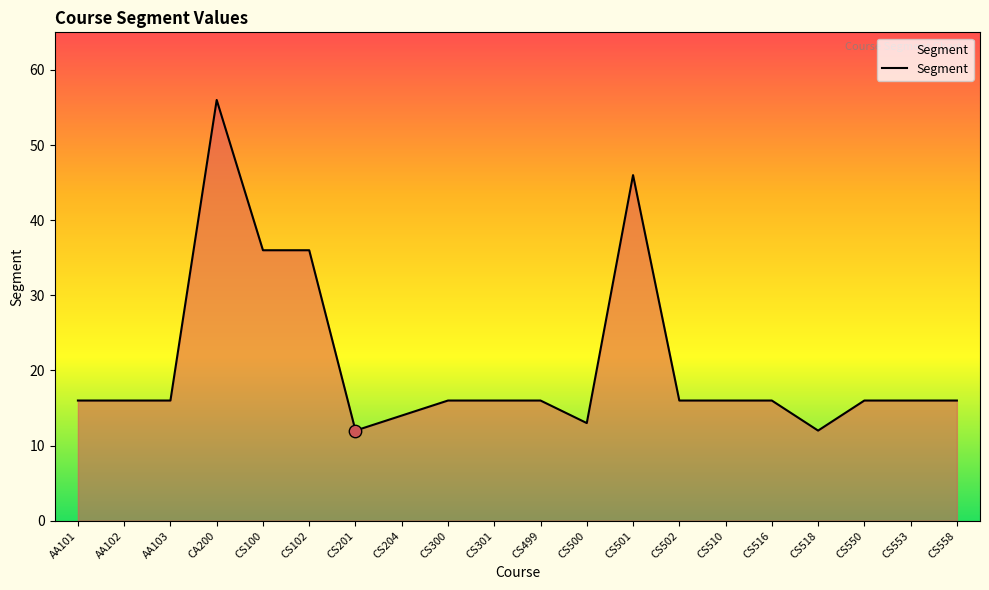

What is the ratio of the value at CS500 to the value at CS550?

0.8